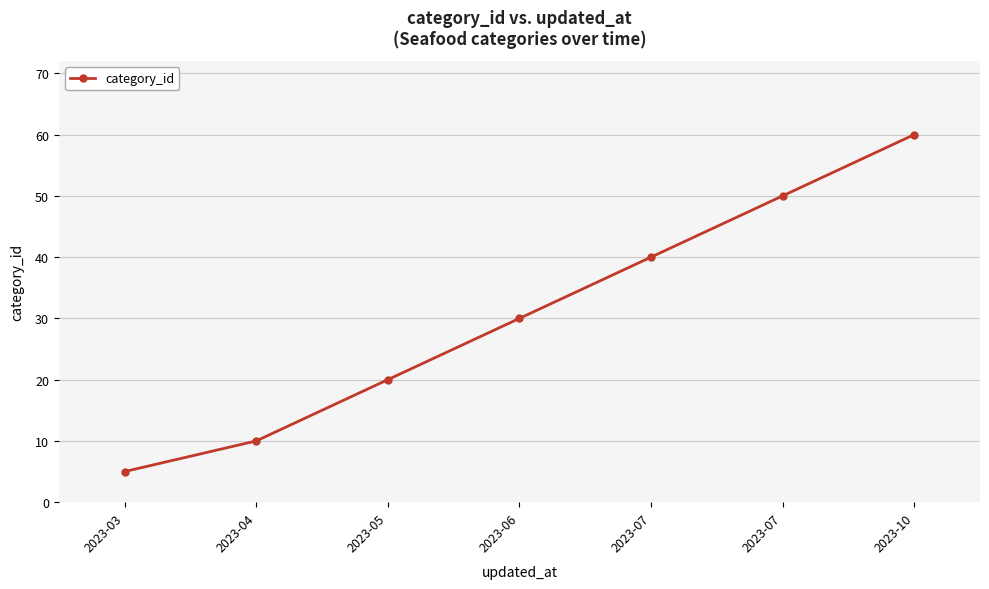

What is the difference between the maximum and minimum values?

55